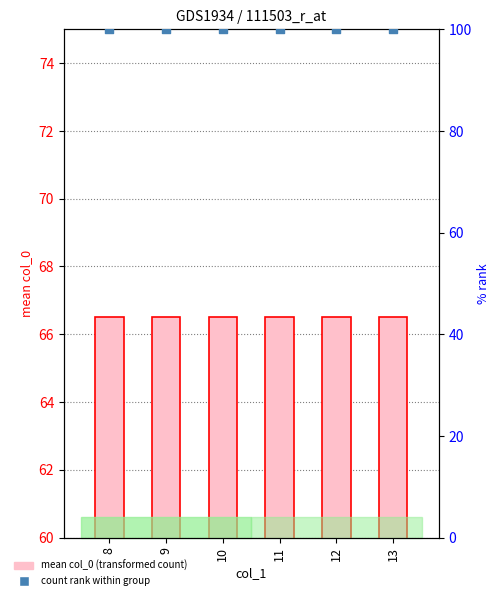

What are all the series names shown in the legend?

mean col_0 (transformed count), count rank within group